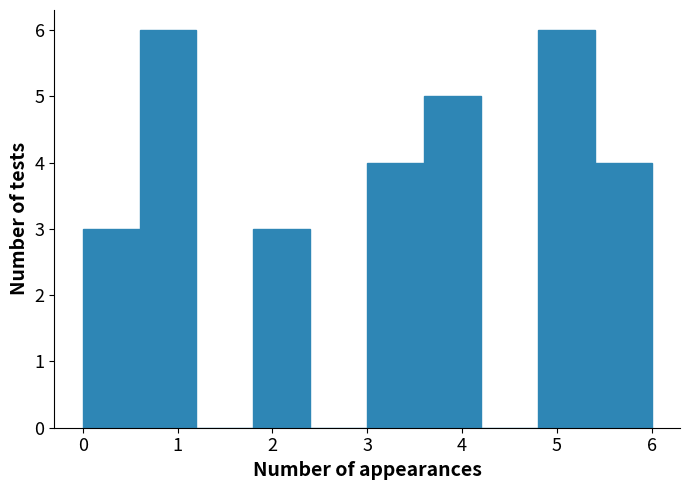

Reading left to right, list every bar in this chart as the range it spans on the x-axis followed by its height. The values are not printed on the chart, so give them approximately, as read against the axis.

0.0 to 0.6: 3
0.6 to 1.2: 6
1.2 to 1.8: 0
1.8 to 2.4: 3
2.4 to 3.0: 0
3.0 to 3.6: 4
3.6 to 4.2: 5
4.2 to 4.8: 0
4.8 to 5.4: 6
5.4 to 6.0: 4